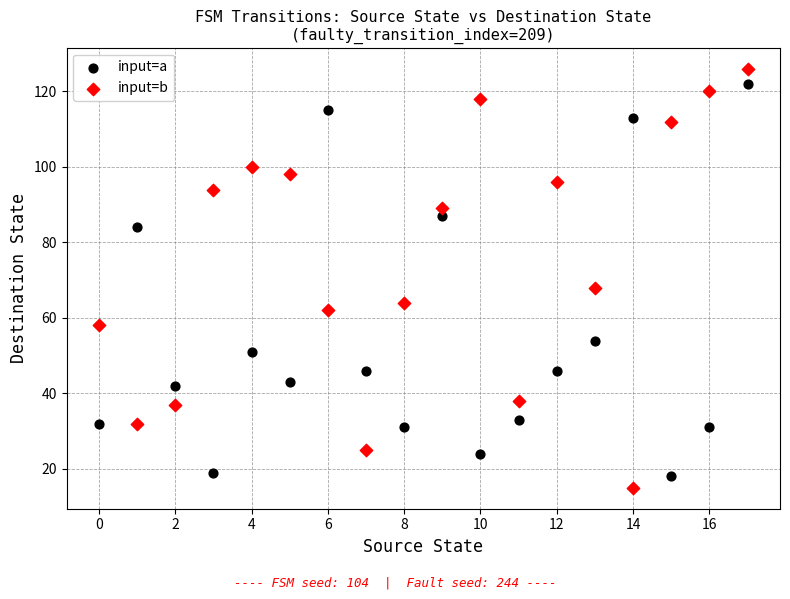

Which series reaches the maximum Y coordinate?

input=b